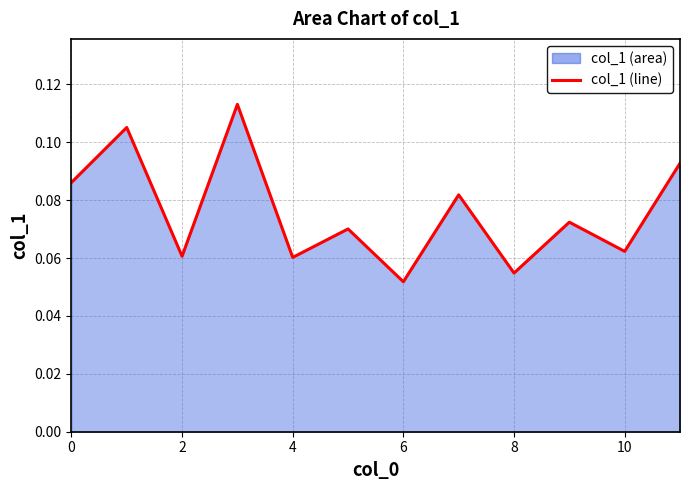

How many points are higher than both their immediate neighbors (excluding endpoints)?

5